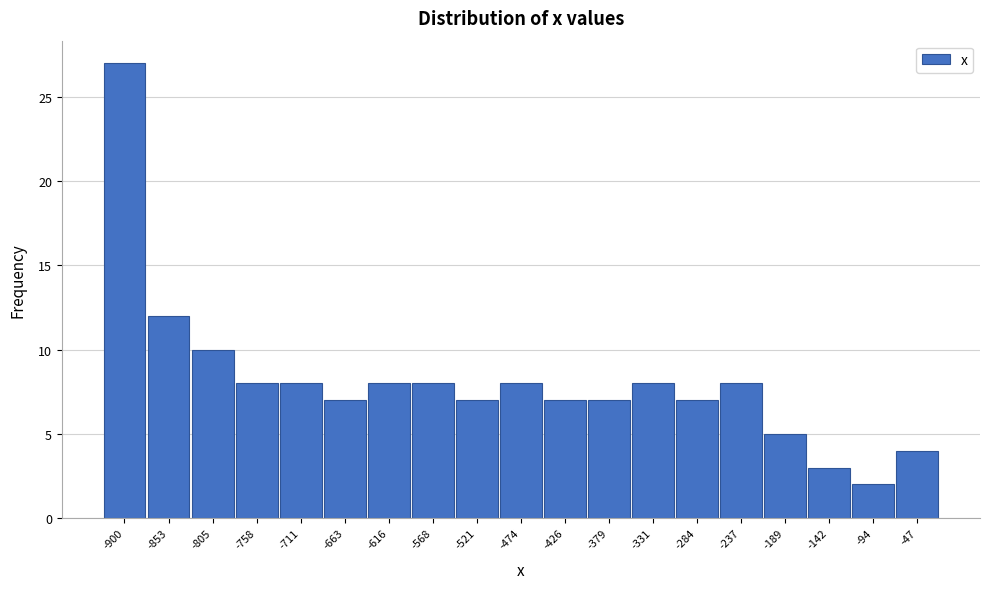

Reading left to right, extract all data points from this chart.

-900=27	-853=12	-805=10	-758=8	-711=8	-663=7	-616=8	-568=8	-521=7	-474=8	-426=7	-379=7	-331=8	-284=7	-237=8	-189=5	-142=3	-94=2	-47=4